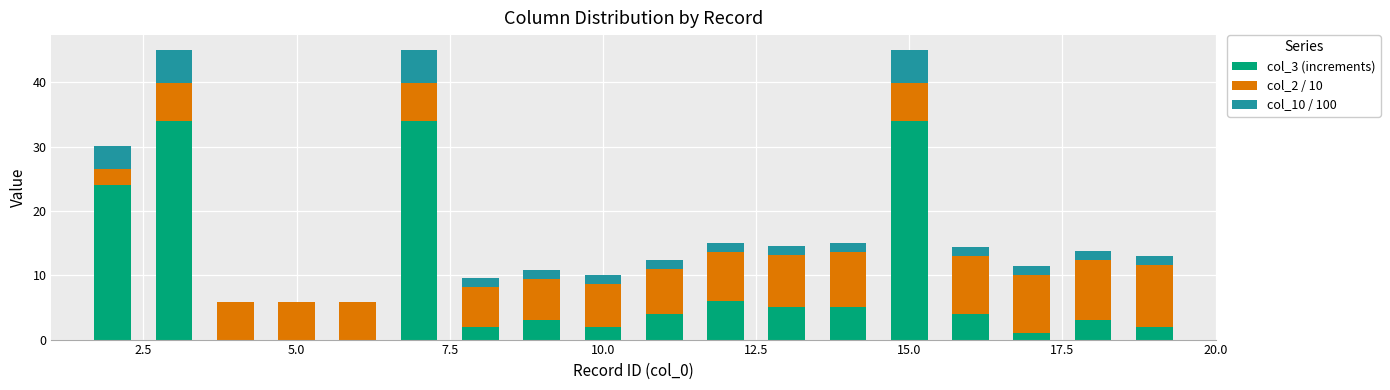

List the series in order of their overall mean, highest first.

col_3 (increments), col_2 / 10, col_10 / 100